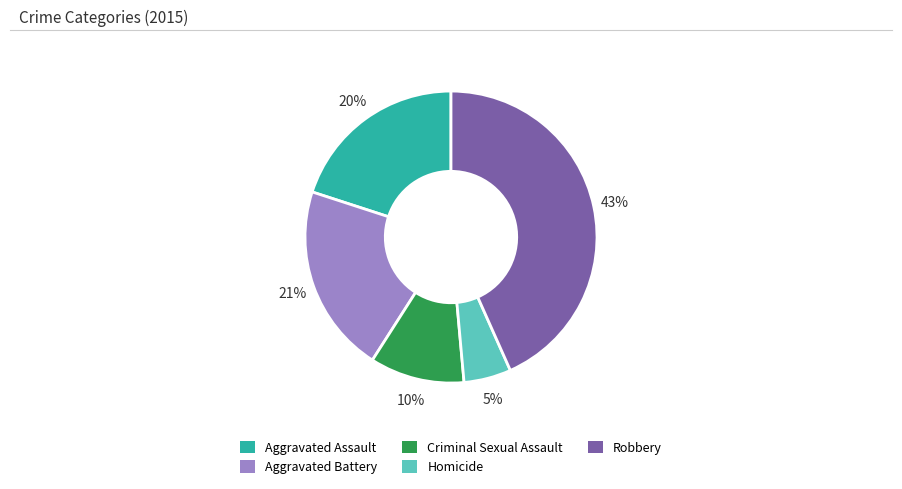

Is there a majority slice in this chart?

No